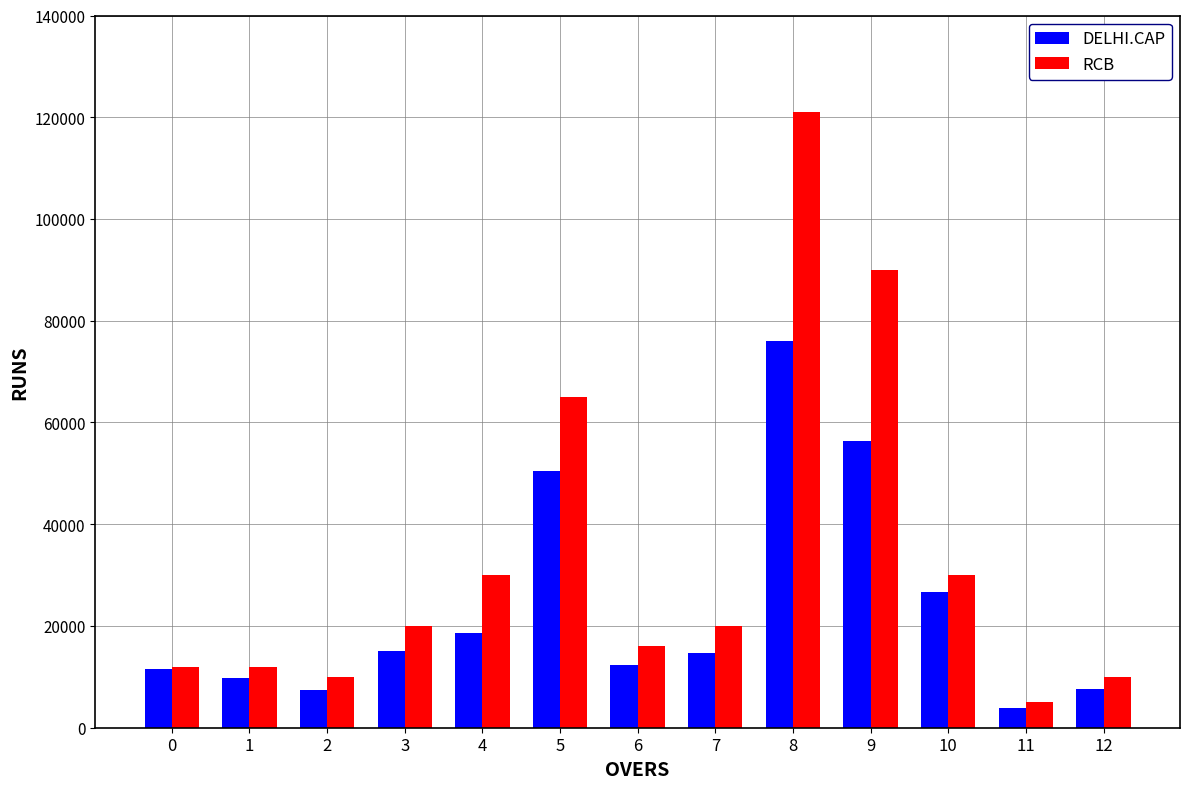

What is the maximum value shown in the chart?

121000